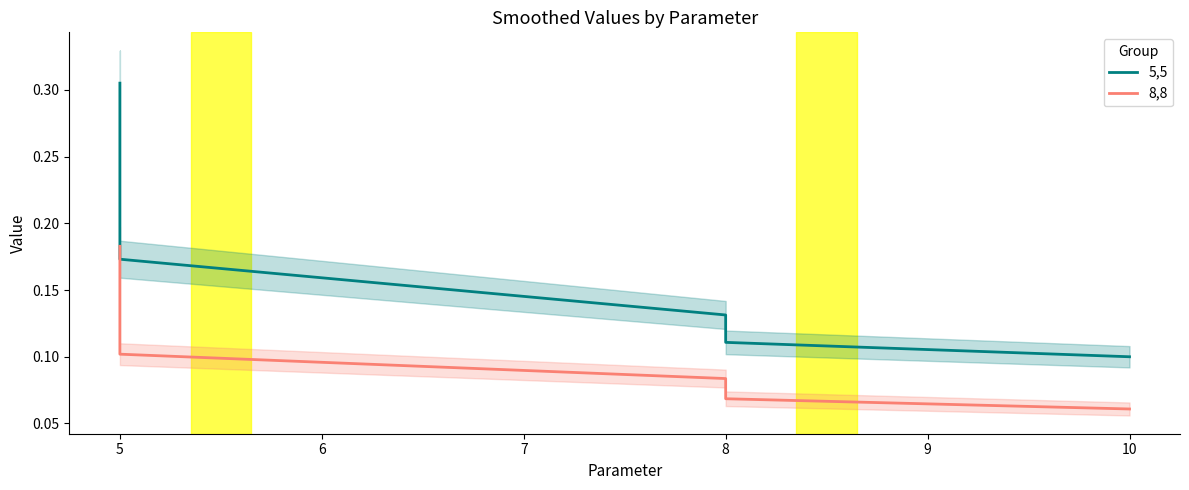

How many 8,8 values are between 0 and 1?

5